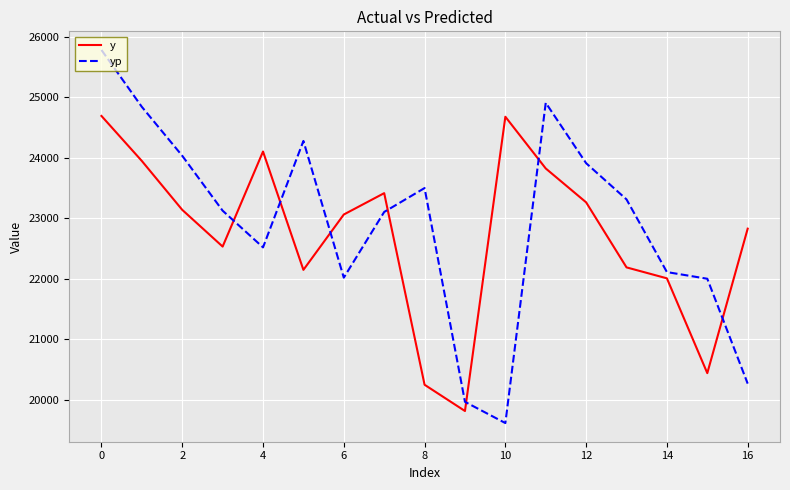

Which series ends up on top after the final intersection of y and yp?

y